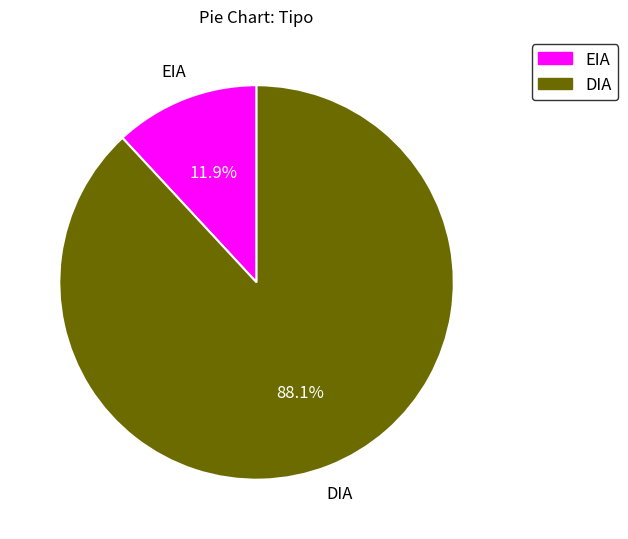

The EIA slice represents 2% of the pie. True or false?

False